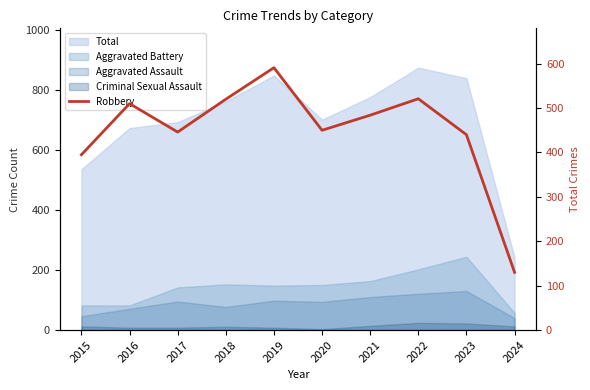

Which category has the lowest value across all series?

2024